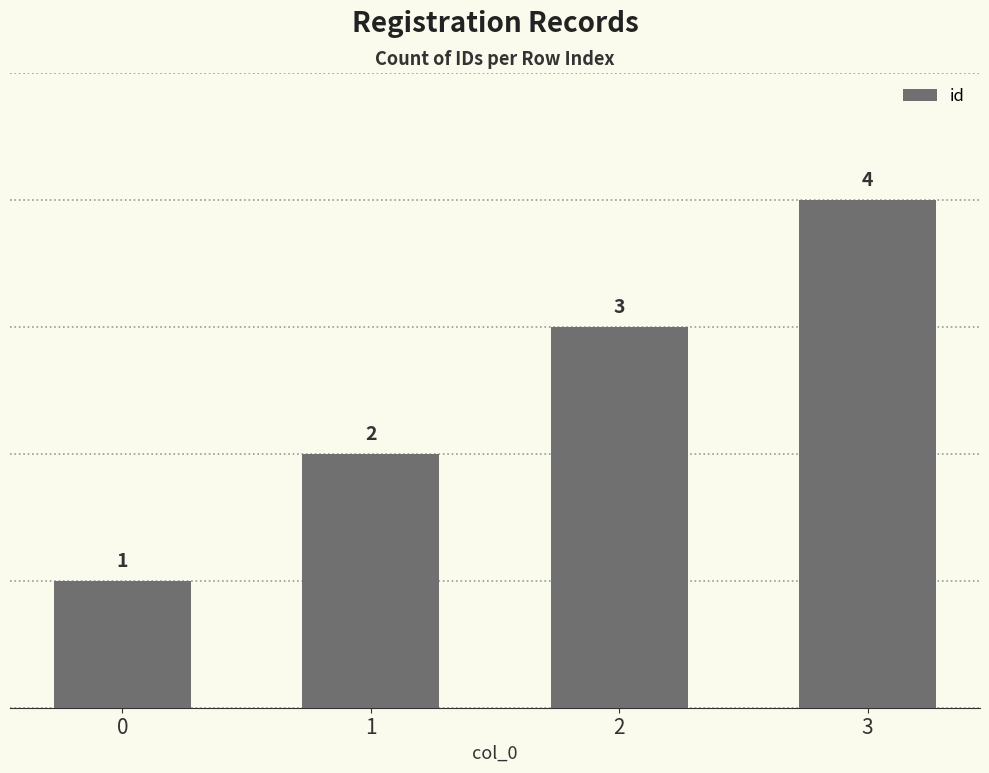

Between 3 and 2, which is larger?

3